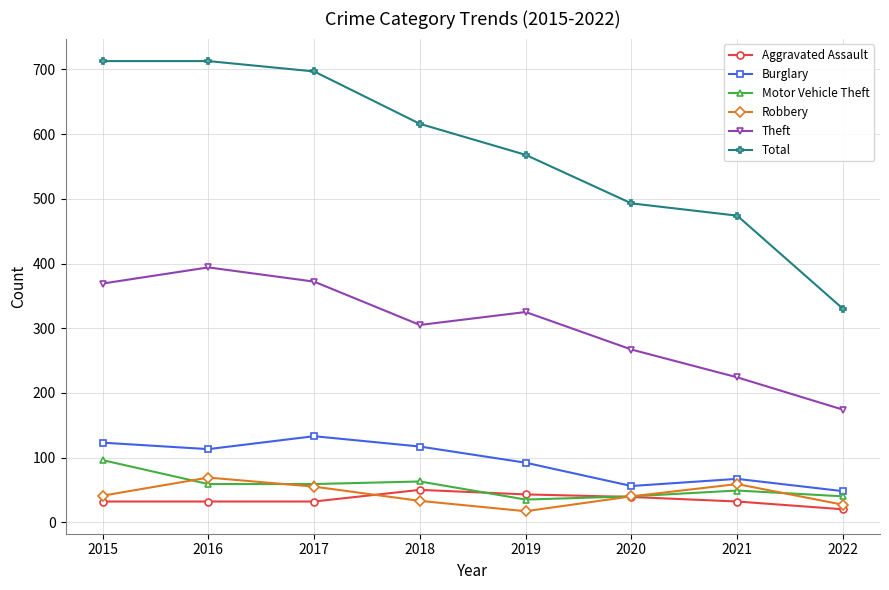

What is the value of the Theft point at the 6th from the left?

267